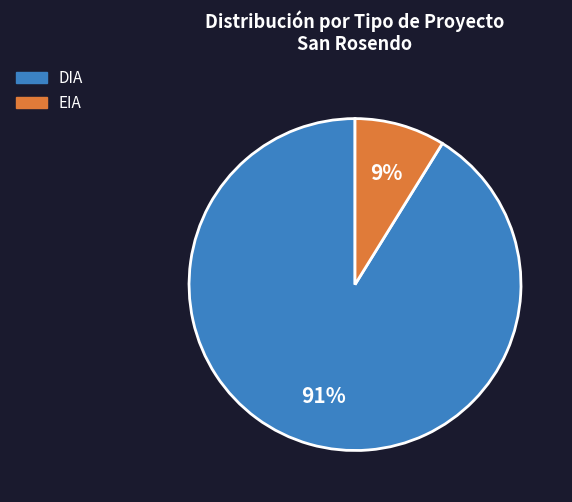

Do EIA and DIA together represent more than half of the pie?

Yes